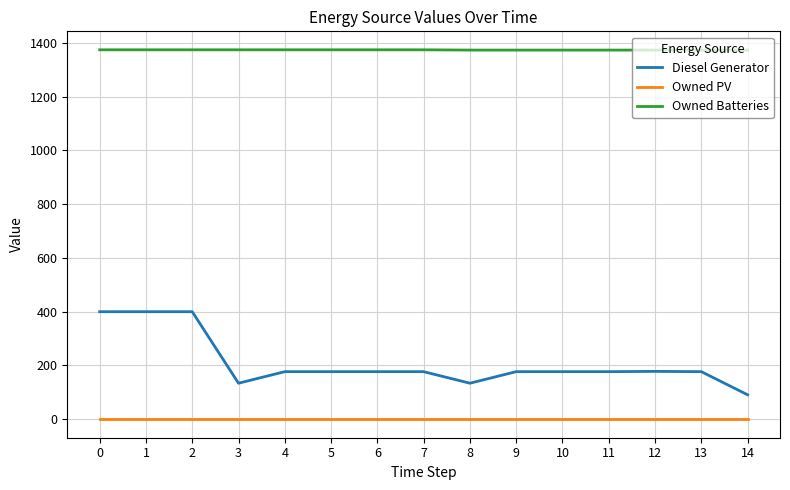

What is the total value across all series at 3?

1508